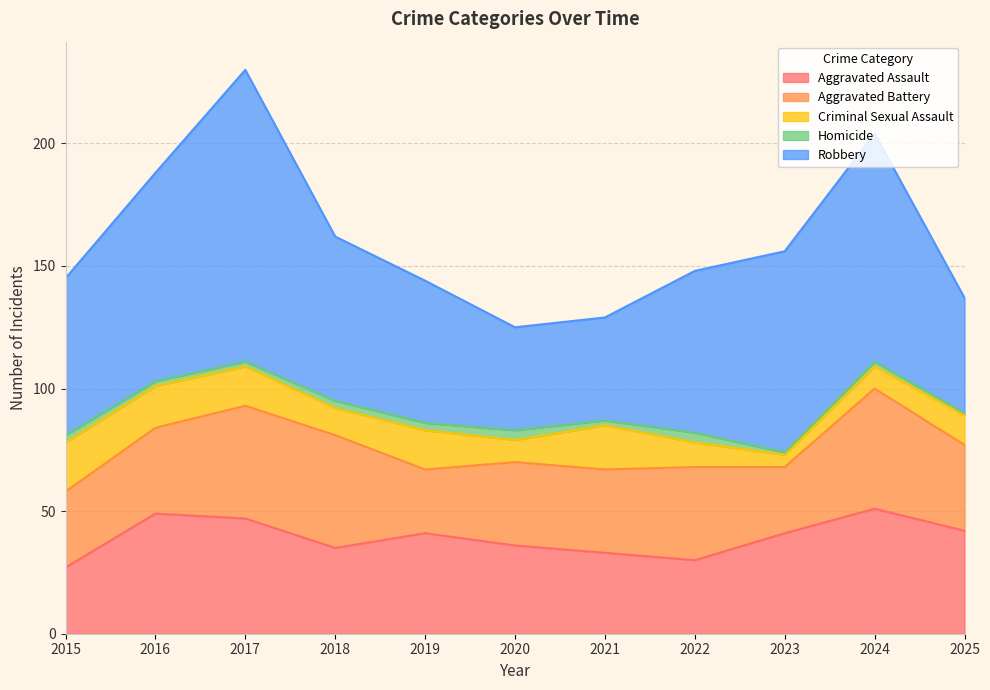

Which has a higher value, 2022 or 2024?

2024